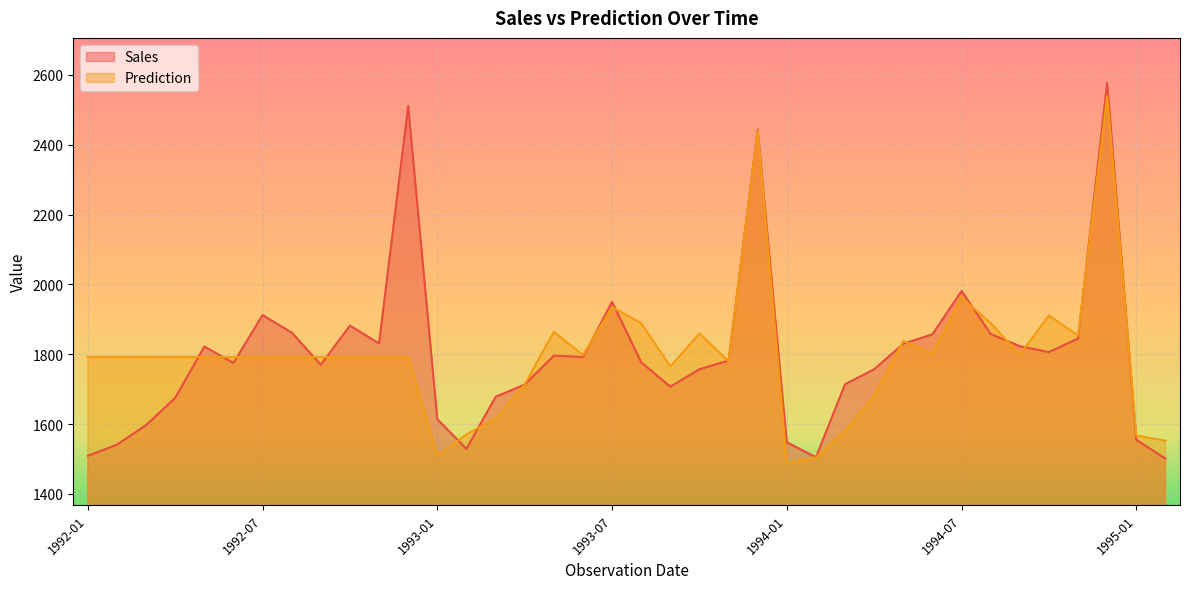

Between 1992-12 and 1993-06, which series saw the biggest shift?

Sales